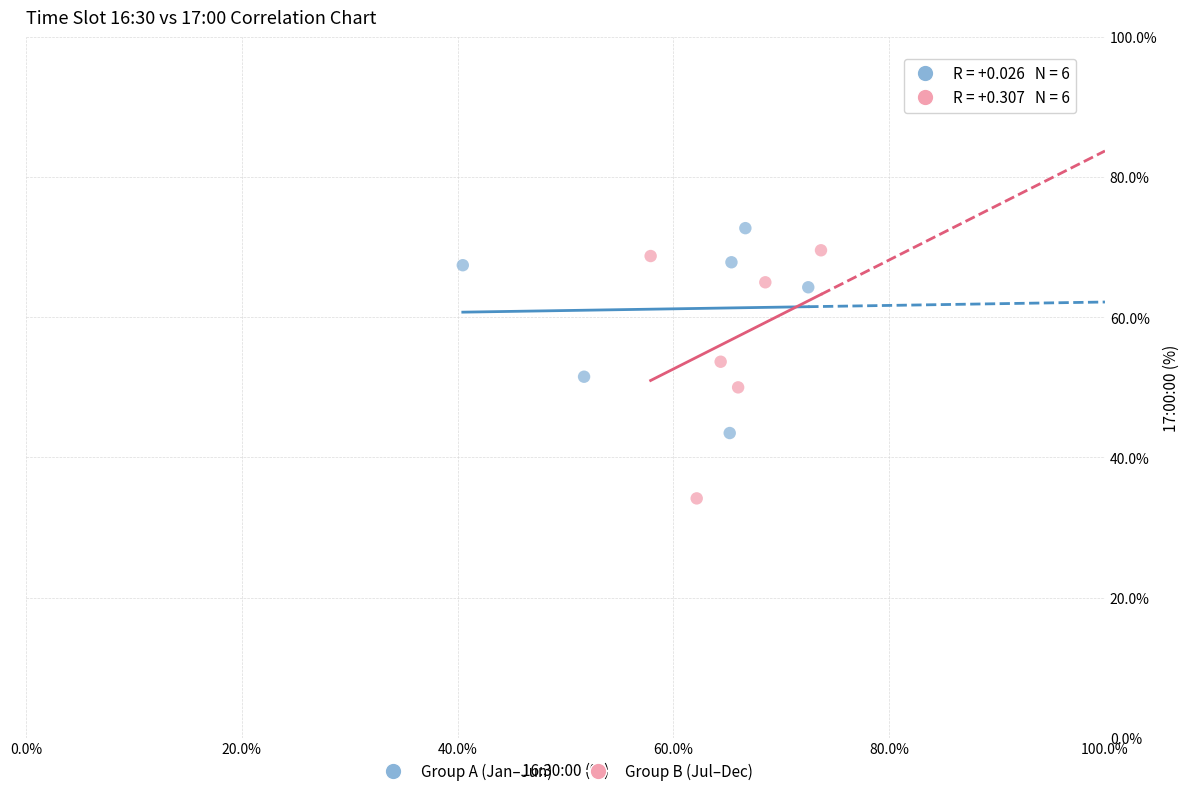

What are all the series names shown in the legend?

Group A (Jan–Jun), Group B (Jul–Dec)